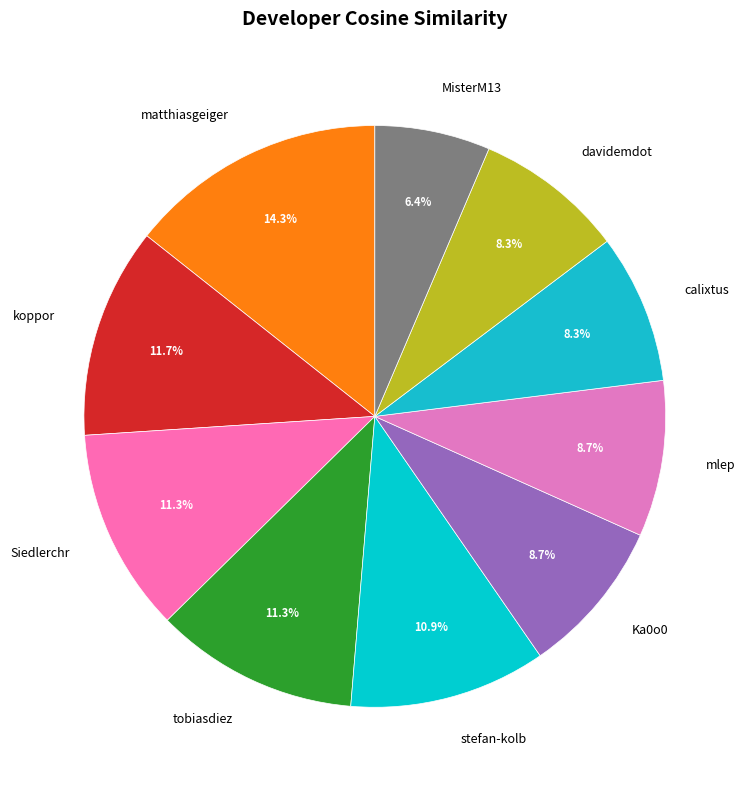

Does koppor represent more than half of the total?

No